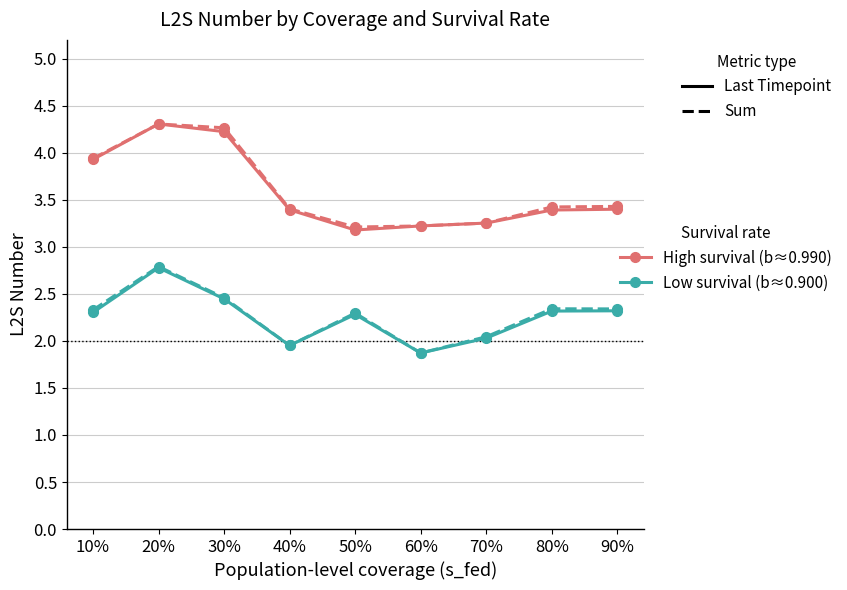

What is the greatest value displayed?

4.3